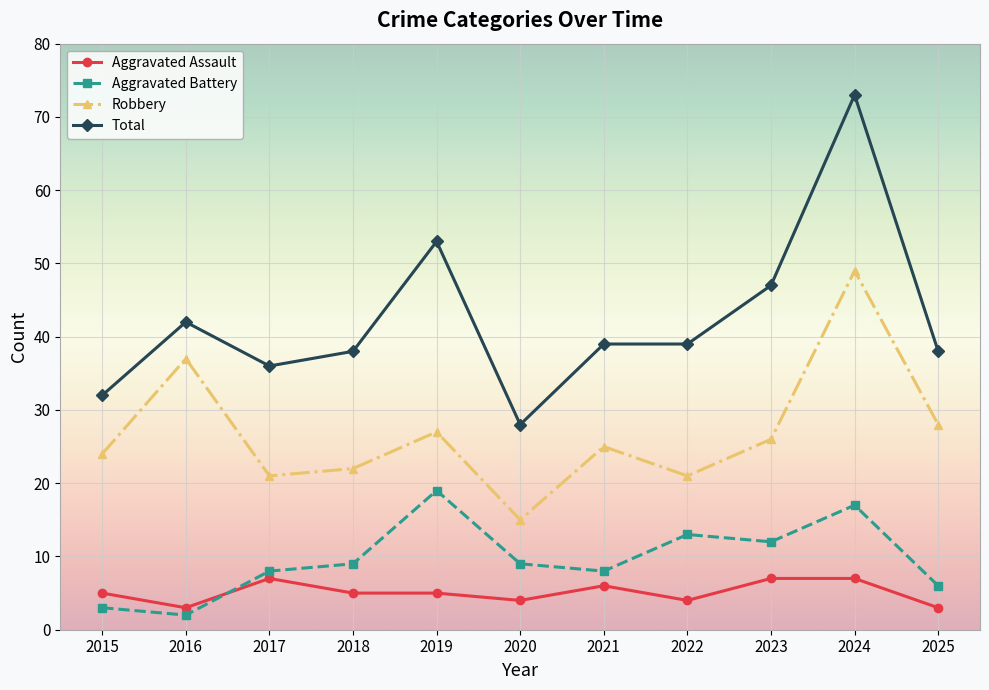

How many interior local valleys does the Robbery series have?

3